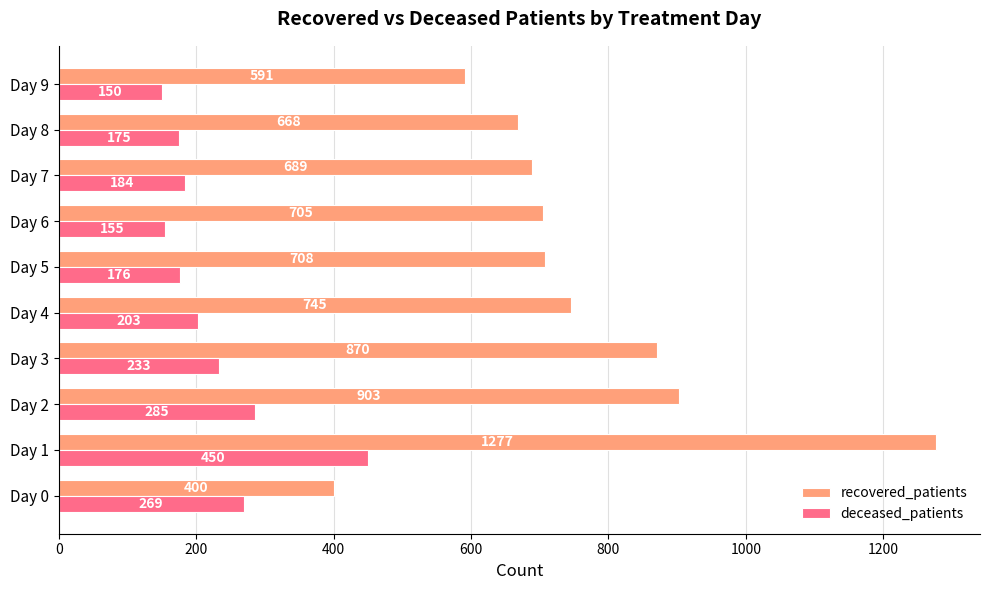

Which category has the highest value across all series?

Day 1